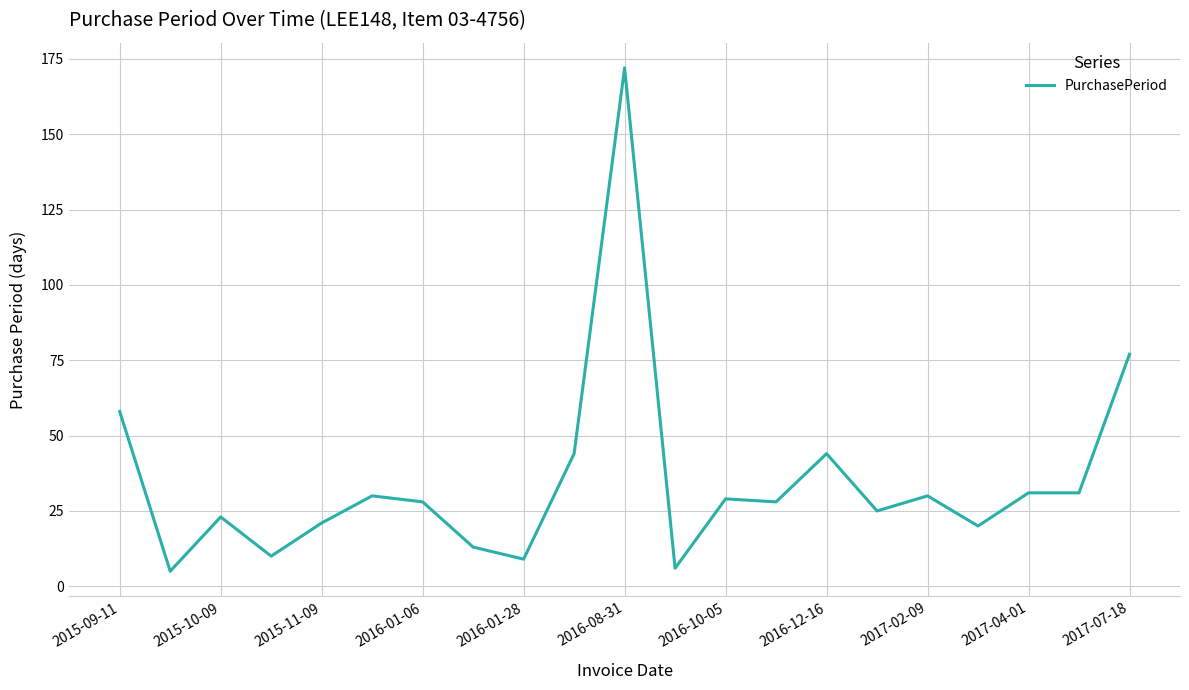

What is the minimum value shown in the chart?

5